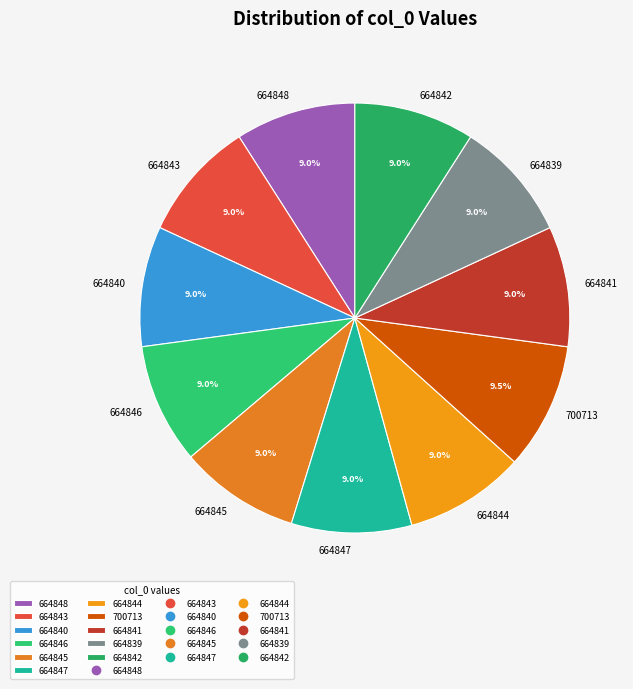

What is the ratio of the value at 664841 to the value at 664847?

1.0